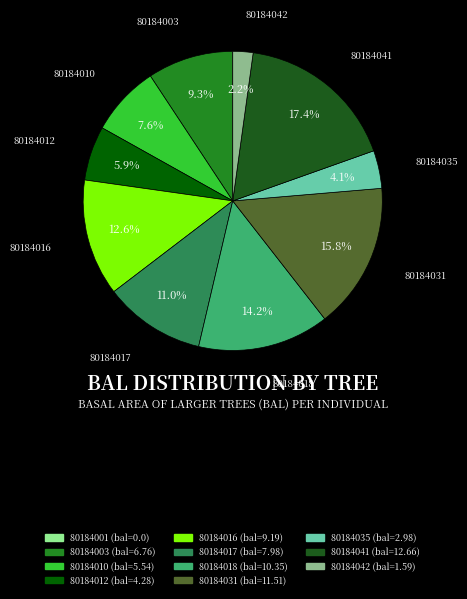

Does any single category account for the majority?

No